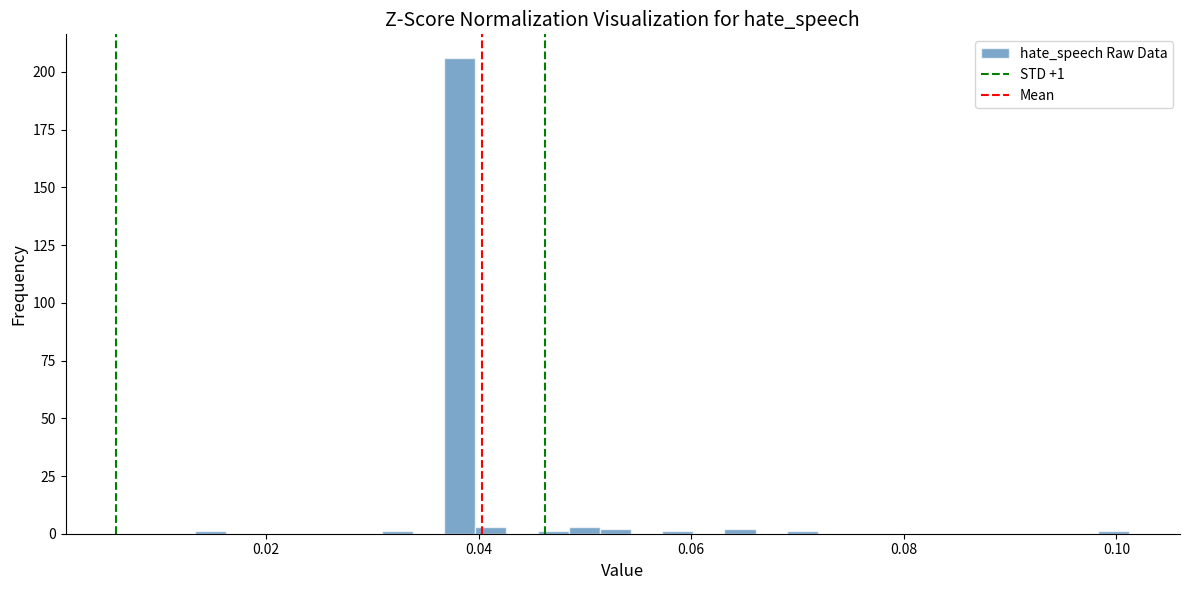

Read against the x-axis, roughly where is the centre of the tallest bar?

0.038